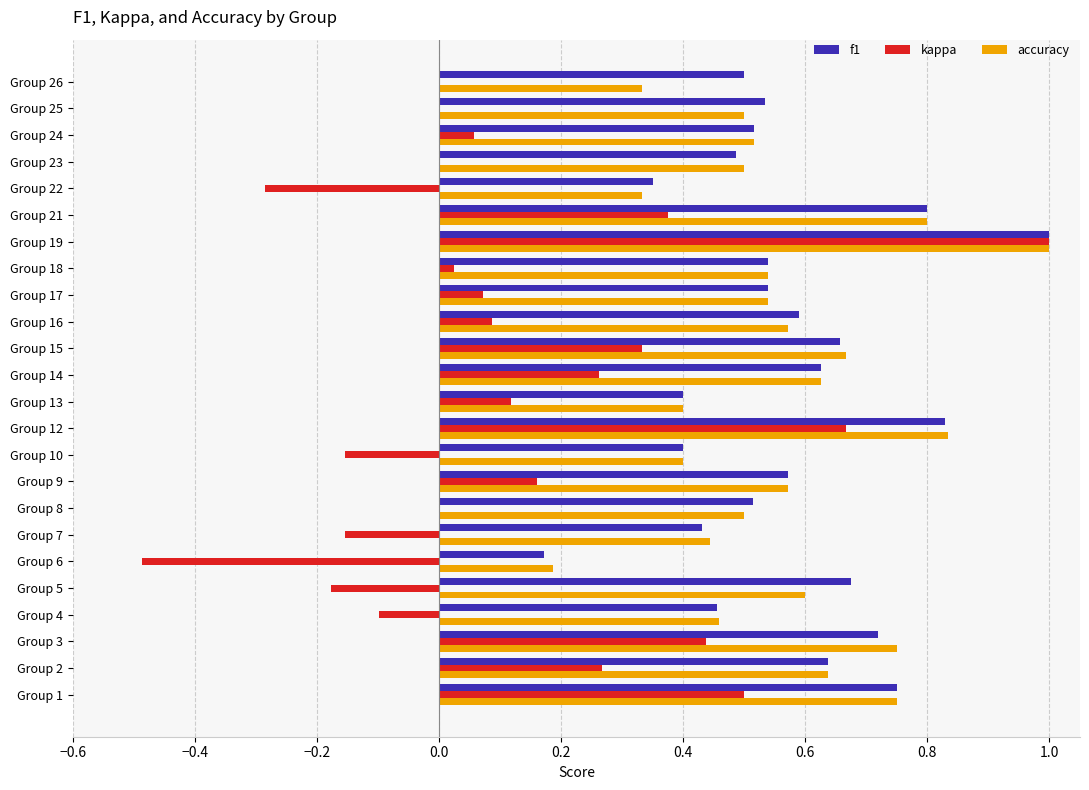

Is it true that accuracy equals 0.4 at Group 21?

False